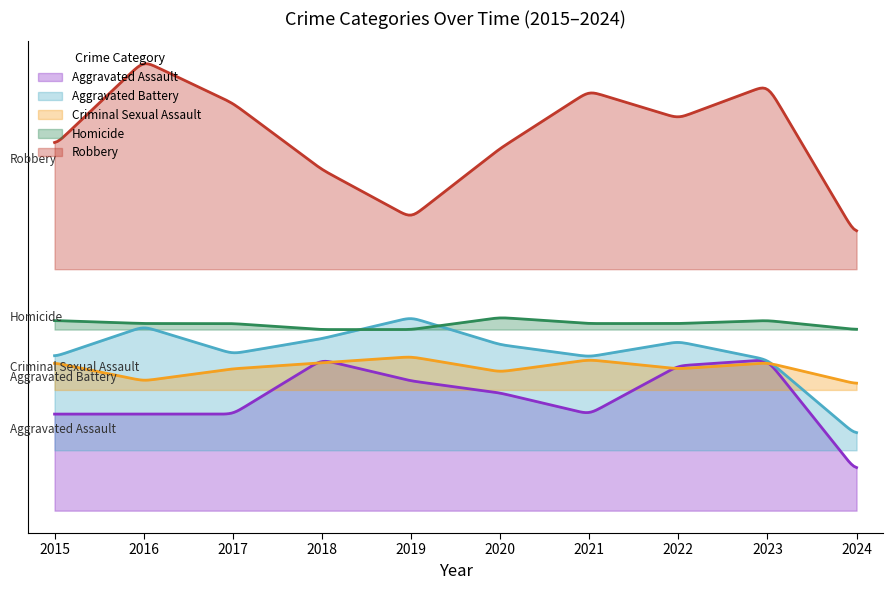

What is the total value across all series at 2015?

116